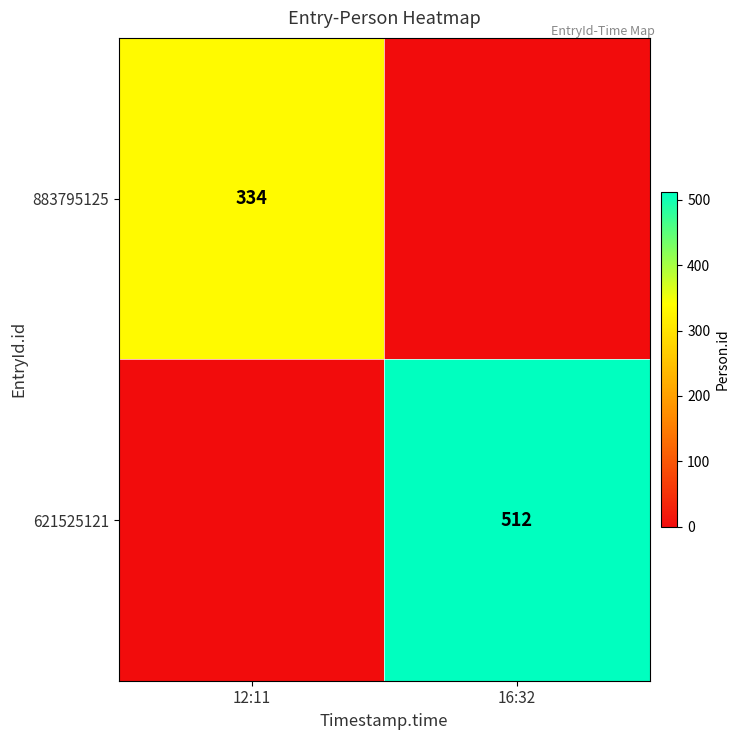

Which has a higher value, 16:32 or 12:11?

12:11